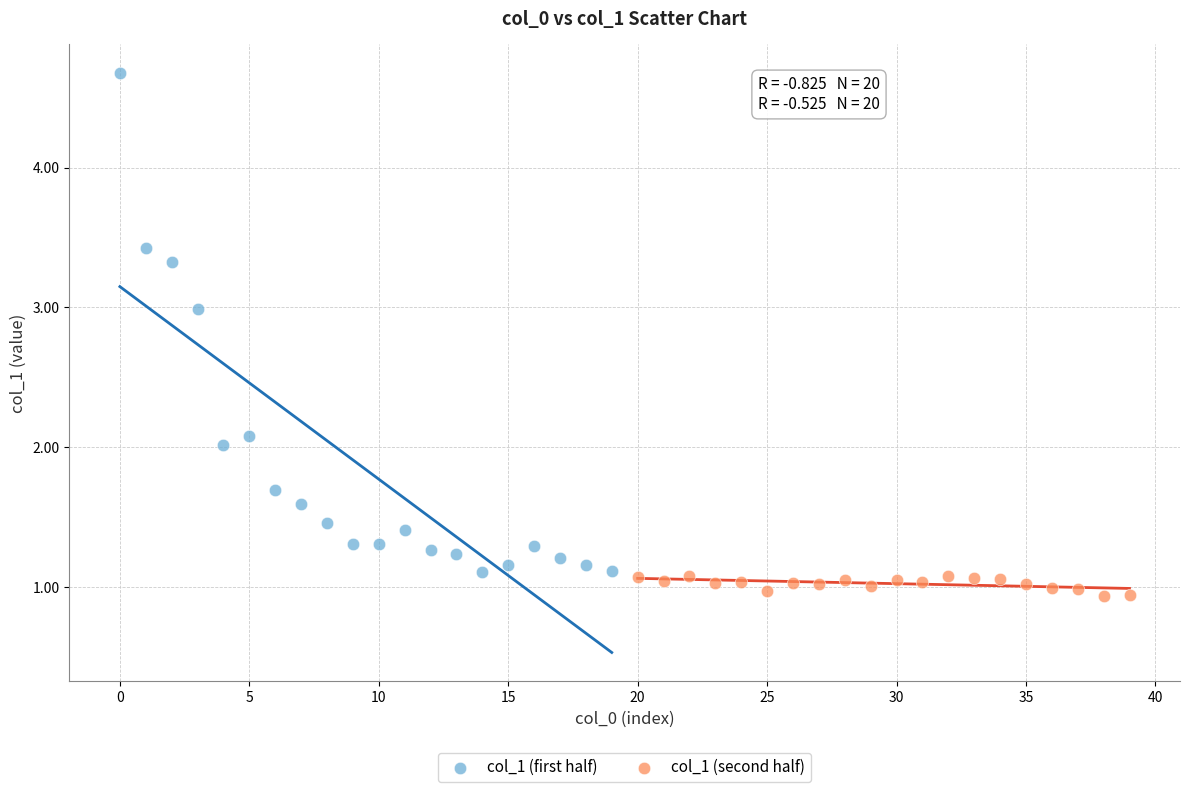

Which series has the largest Y range (max minus min)?

col_1 (first half)